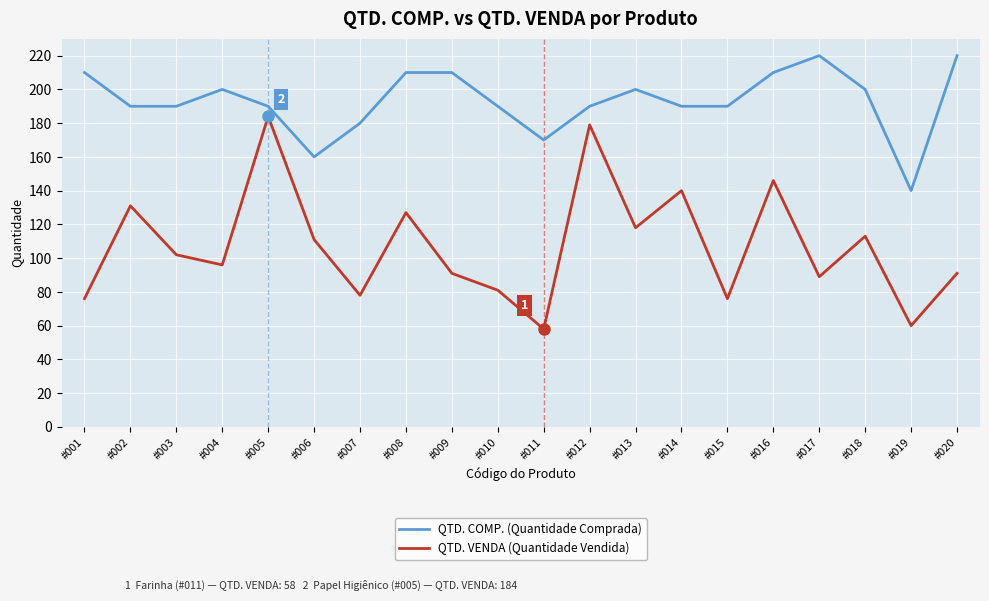

Which series has the largest range (max minus min)?

QTD. VENDA (Quantidade Vendida)